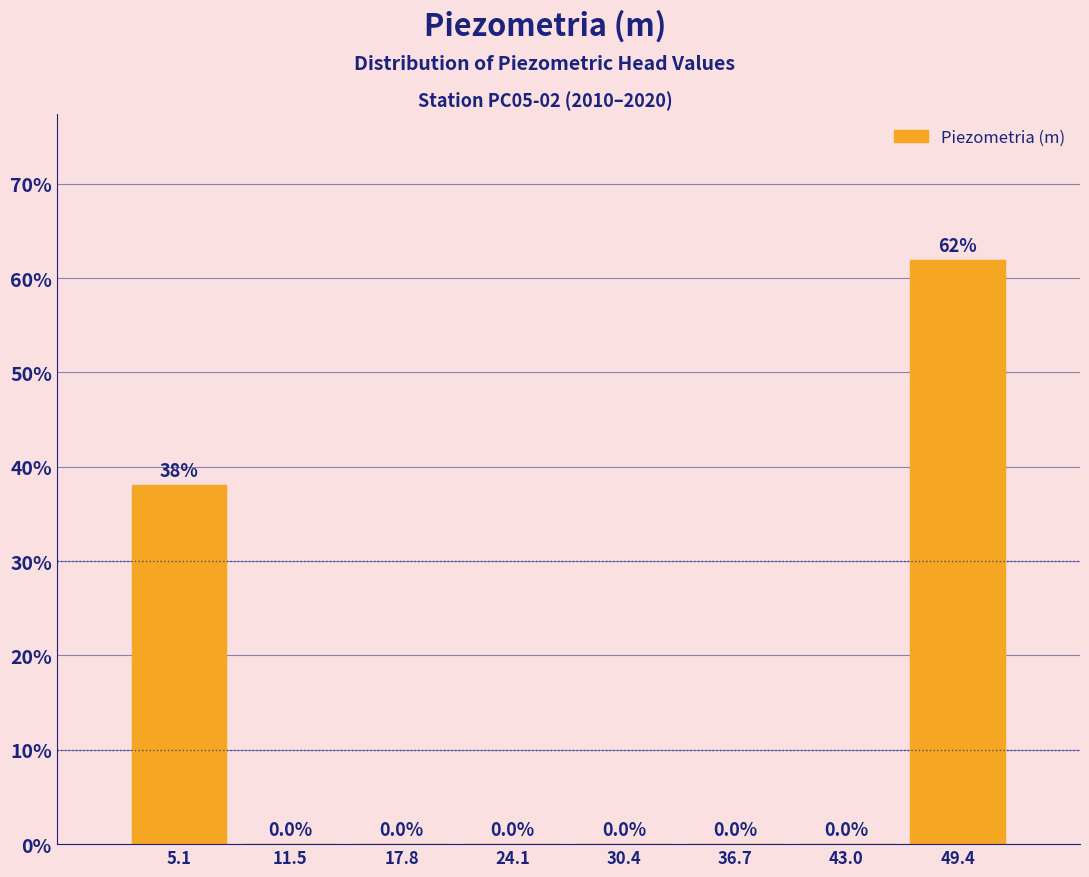

Reading left to right, list every bar in this chart as the range it spans on the x-axis followed by its height. The bar edges are not printed on the chart, so give them approximately, as read against the axis.

2 to 8: 38.1
8 to 15: 0.0
15 to 21: 0.0
21 to 27: 0.0
27 to 34: 0.0
34 to 40: 0.0
40 to 46: 0.0
46 to 53: 61.9